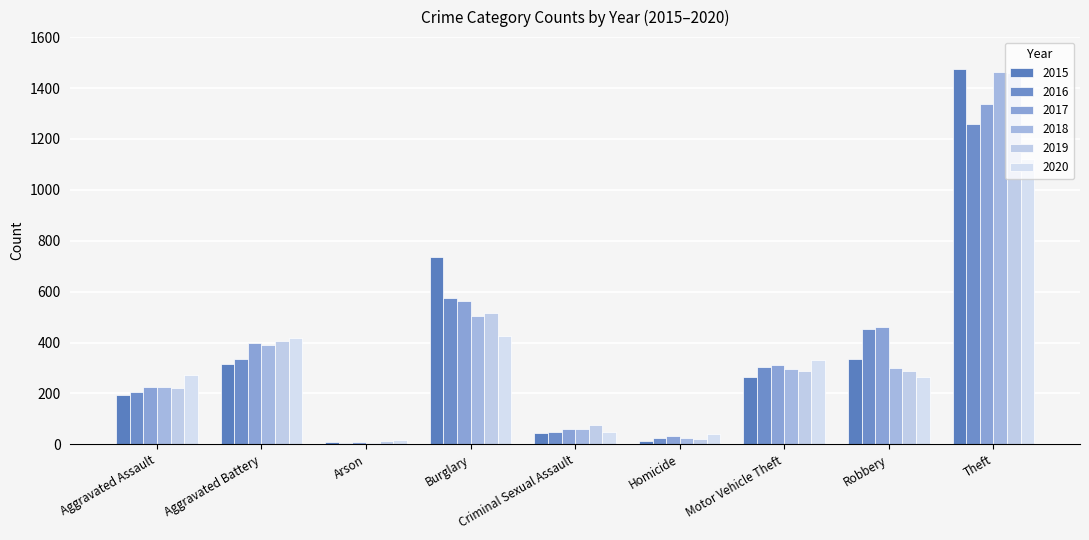

What is the sum of all 2020 values?

2936